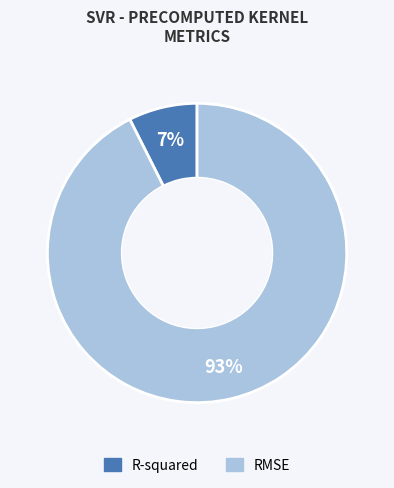

To the nearest percent, what portion does RMSE represent?

93%